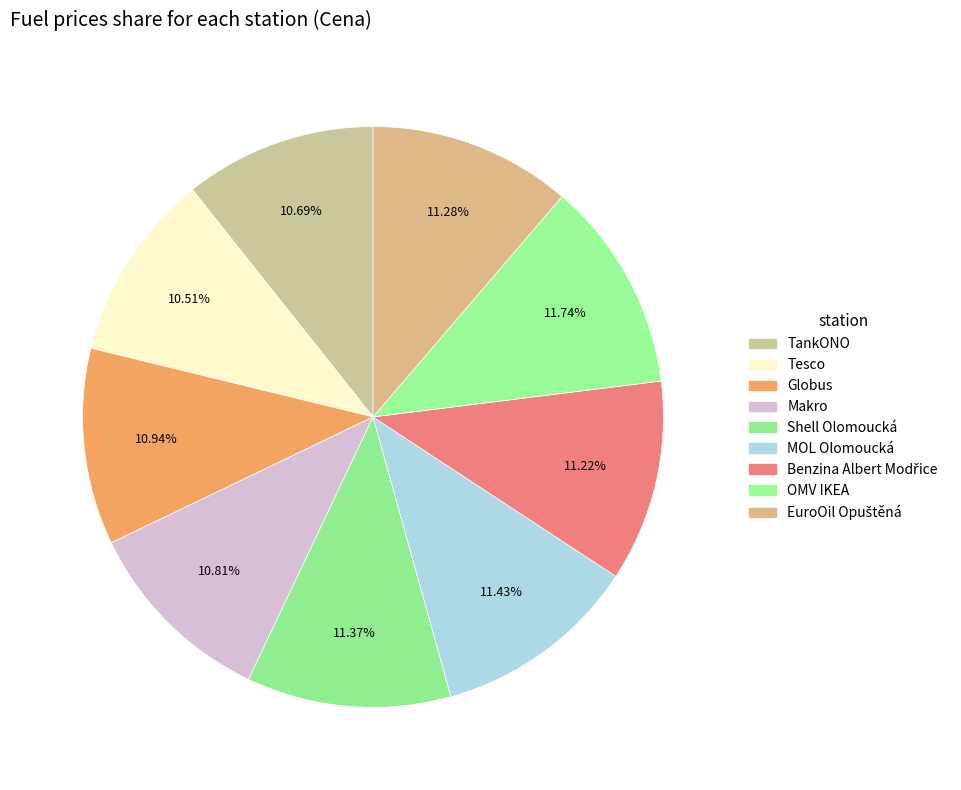

To the nearest percent, what is the difference between the largest and smallest slice percentages?

1%